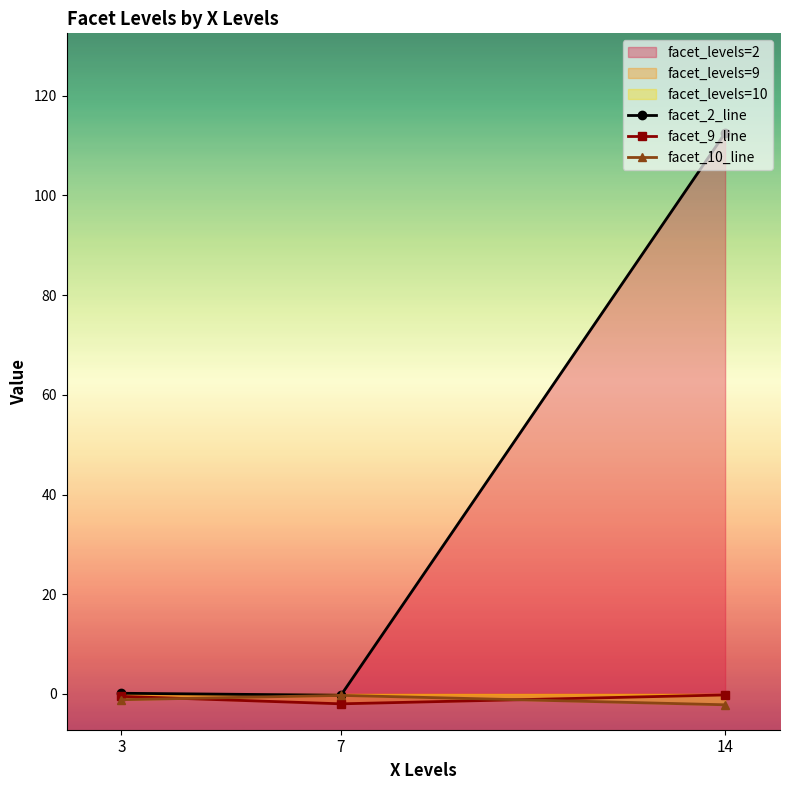

What is the value of the facet_2_line point at the 2nd from the left?

-0.3